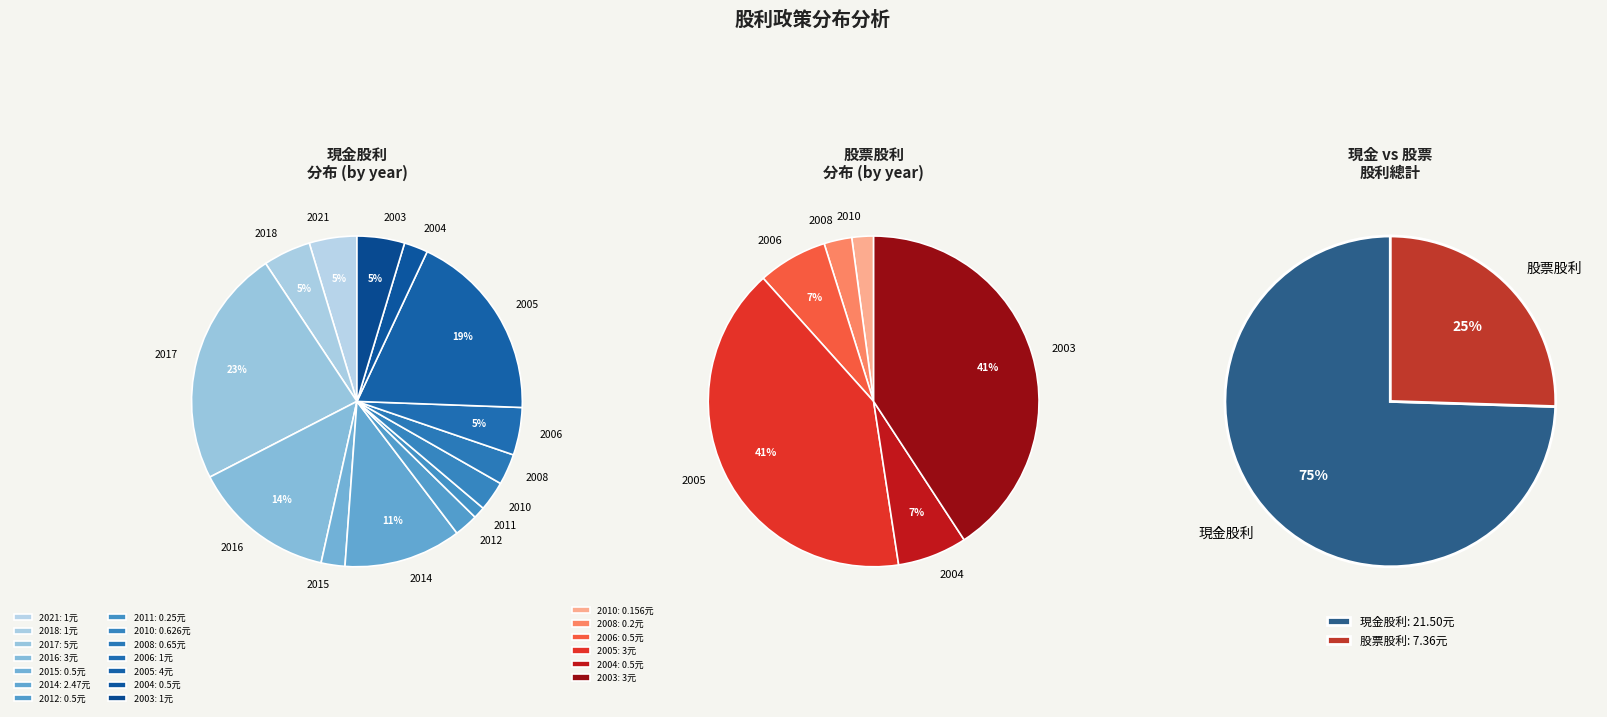

Rank the series by their average value, from highest to lowest.

現金股利, 股票股利